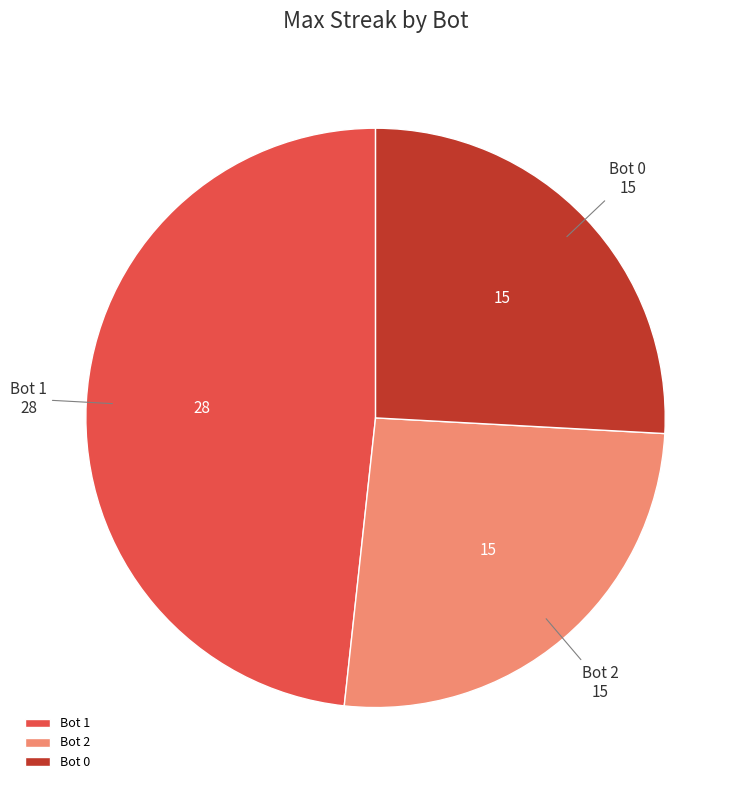

True or false: Bot 2 accounts for 26% of the total.

True